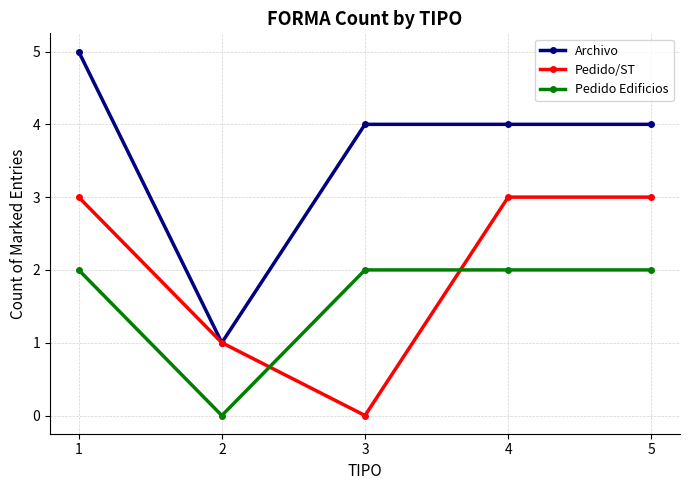

Read the Pedido/ST value at 1.

3